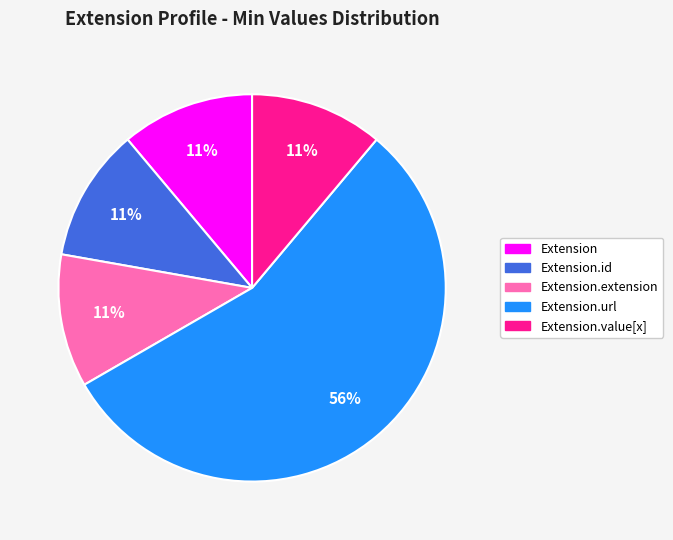

To the nearest percent, what is the average slice percentage?

20%